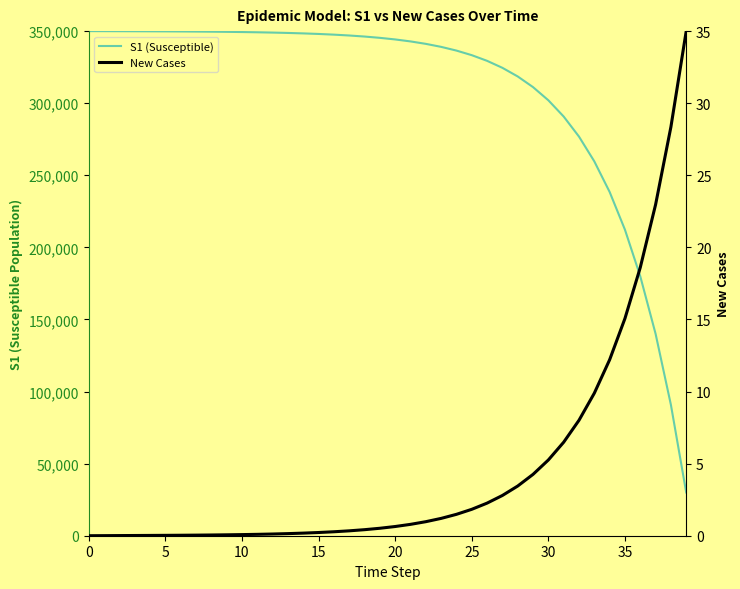

True or false: New Cases has more than 0 points higher than both neighbors.

False